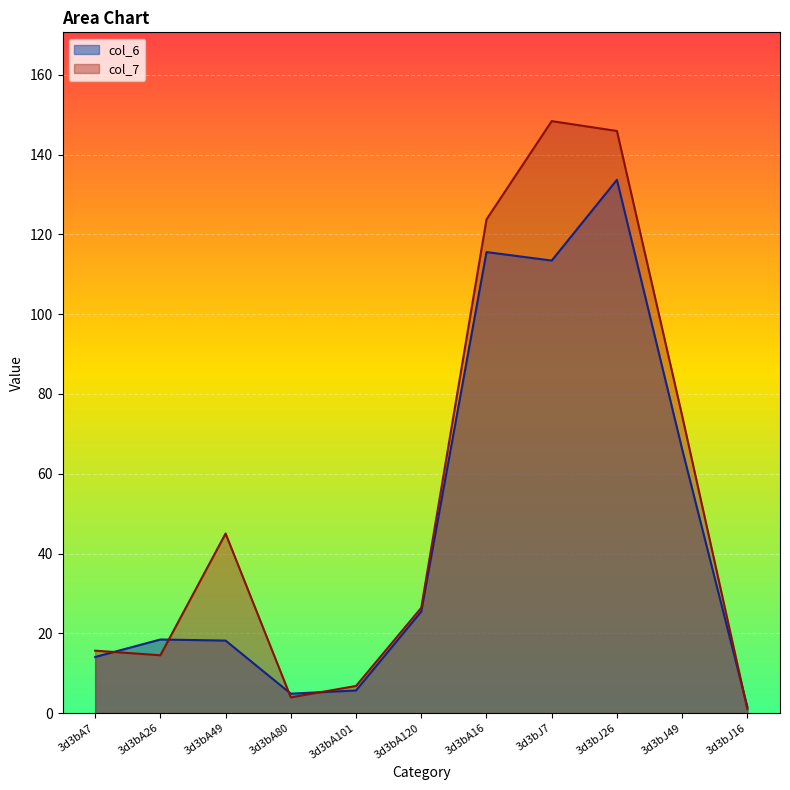

True or false: col_7 has more than 2 points higher than both neighbors.

False